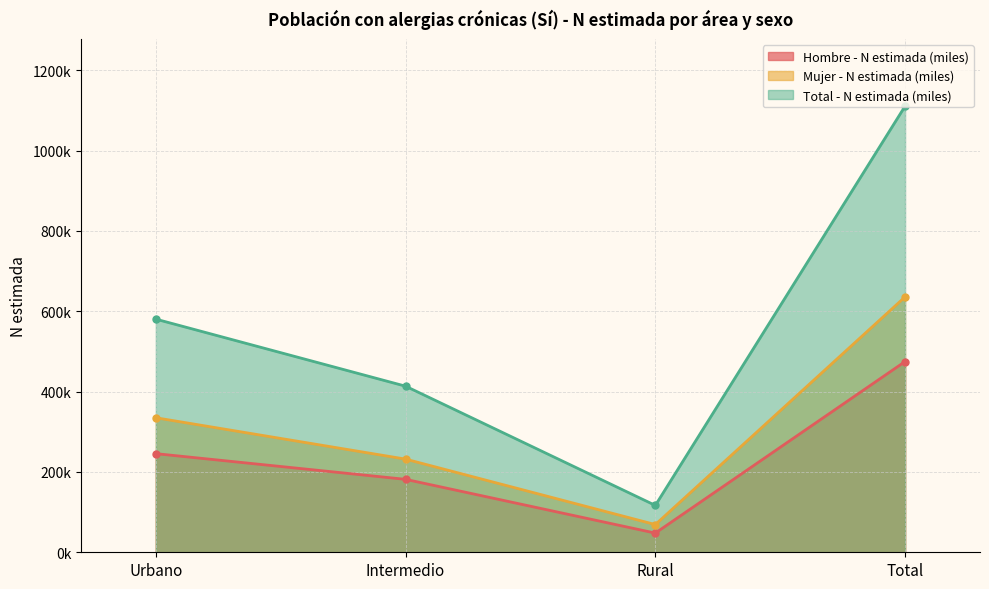

What is the total value across all series at Intermedio?

826806